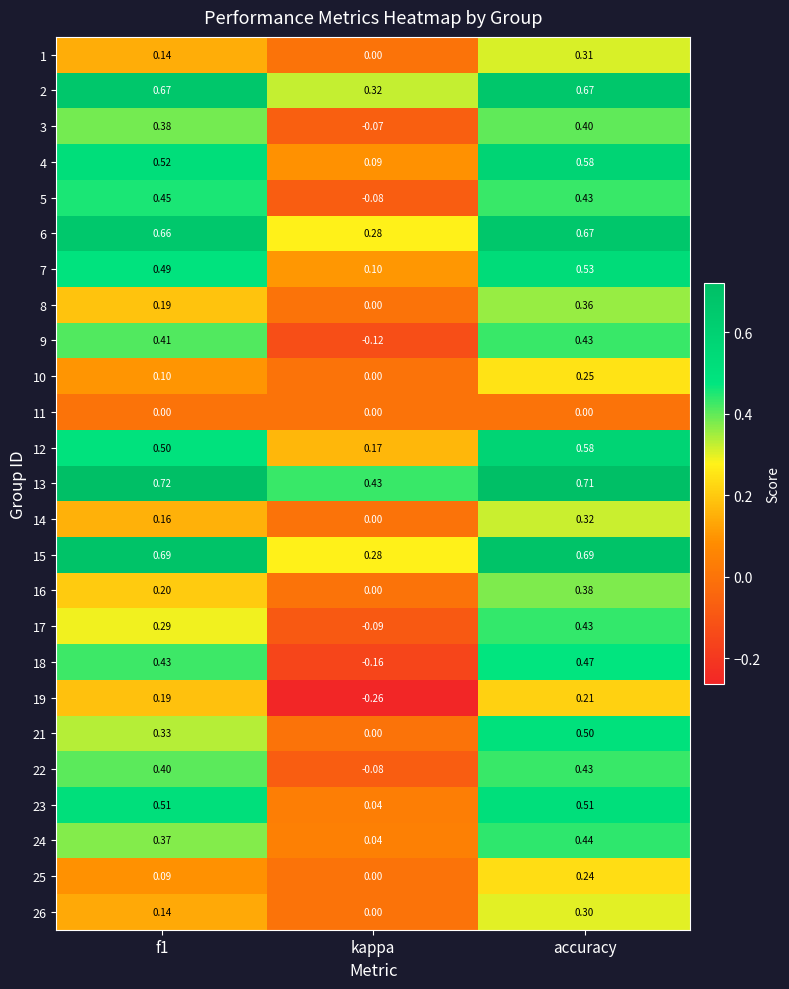

Which category has the lowest value across all series?

kappa